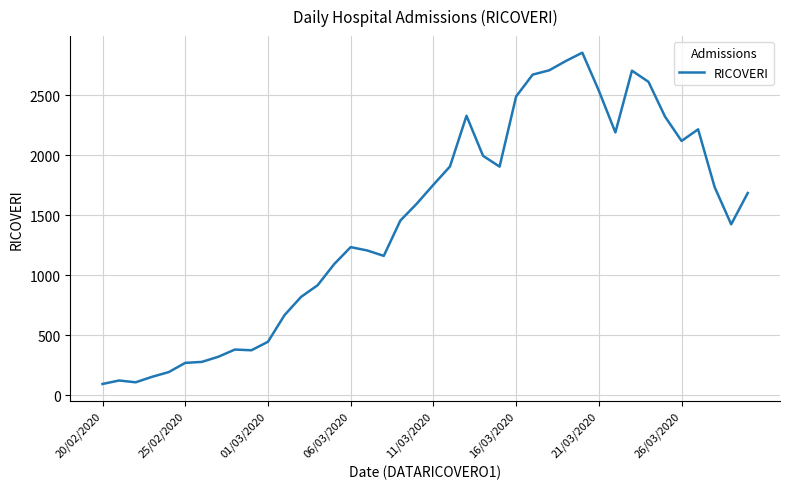

What is the minimum value shown in the chart?

92